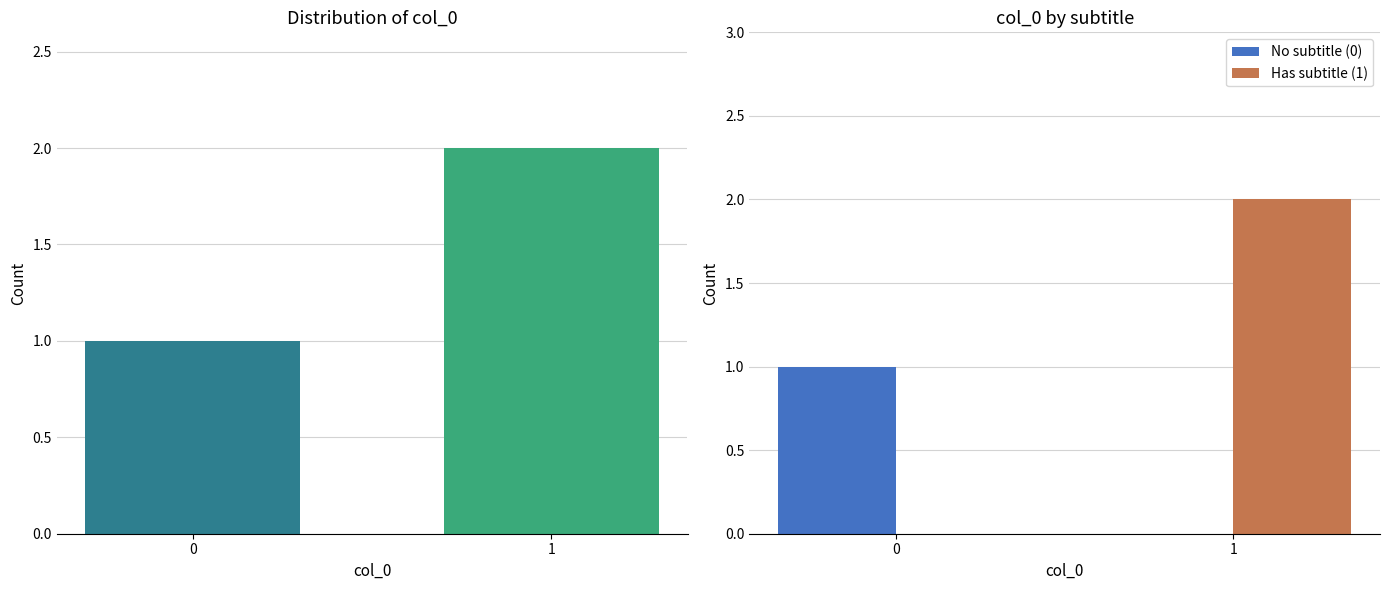

Count the number of data series in this chart.

3